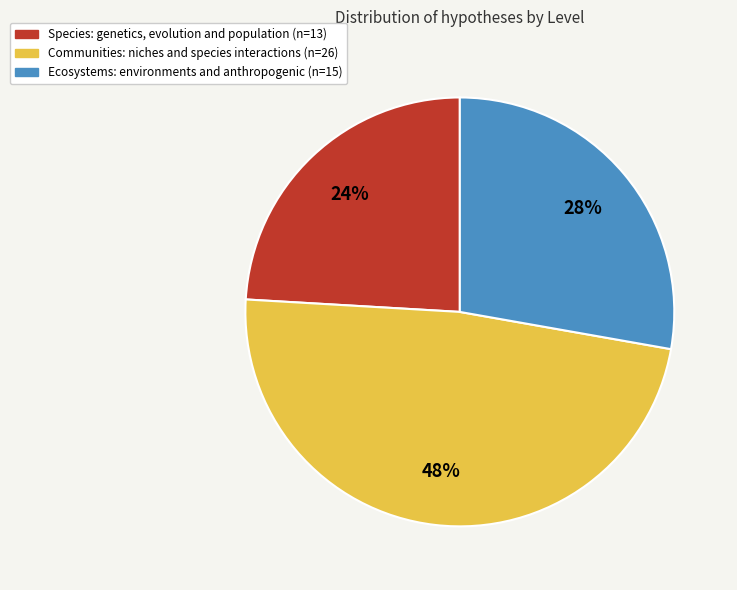

What is the smallest slice in the pie chart?

Species: genetics, evolution and population